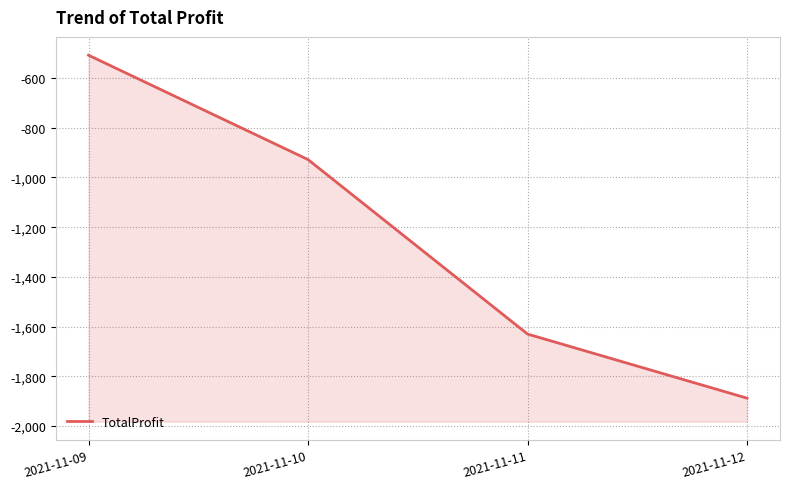

Count the number of data series in this chart.

1